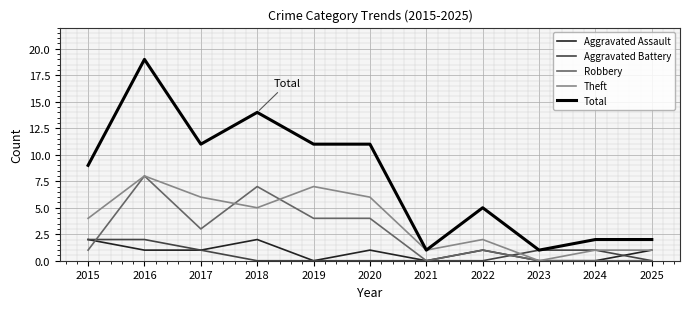

What is the difference between the Total values at 2023 and 2017?

10